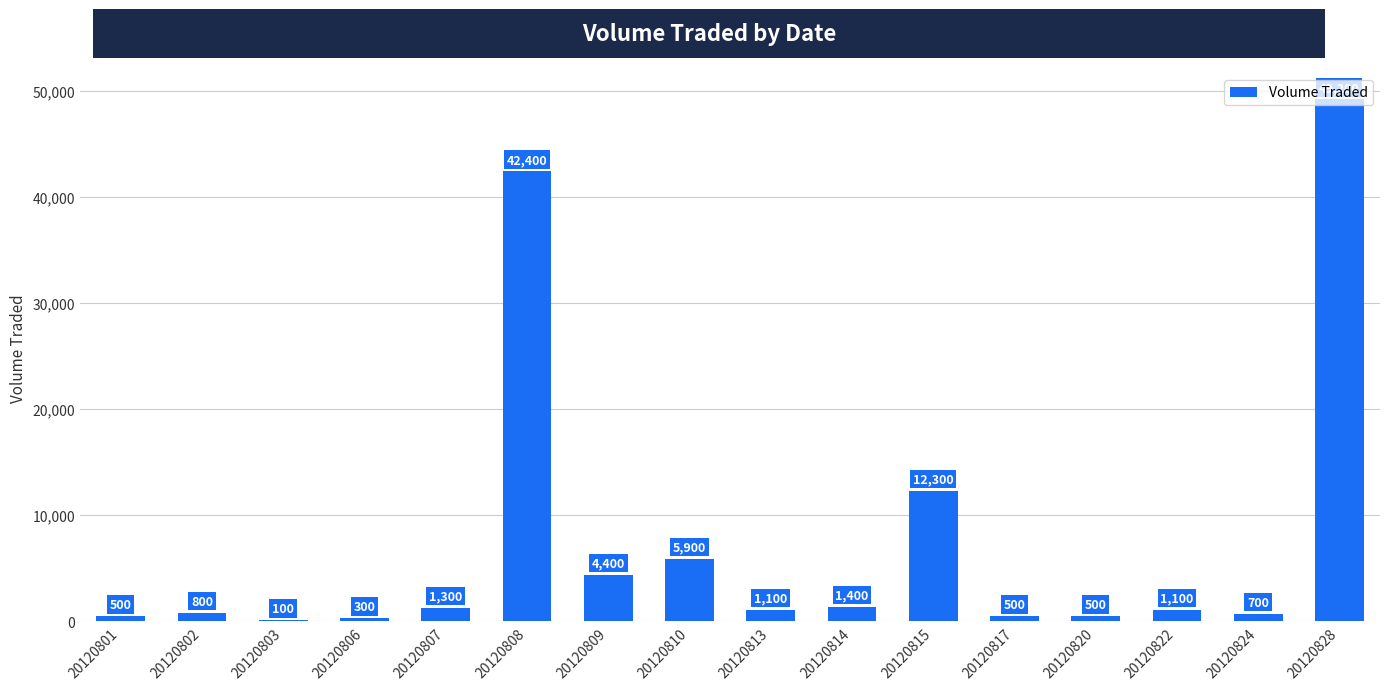

At which label does the data first exceed 1100?

20120807